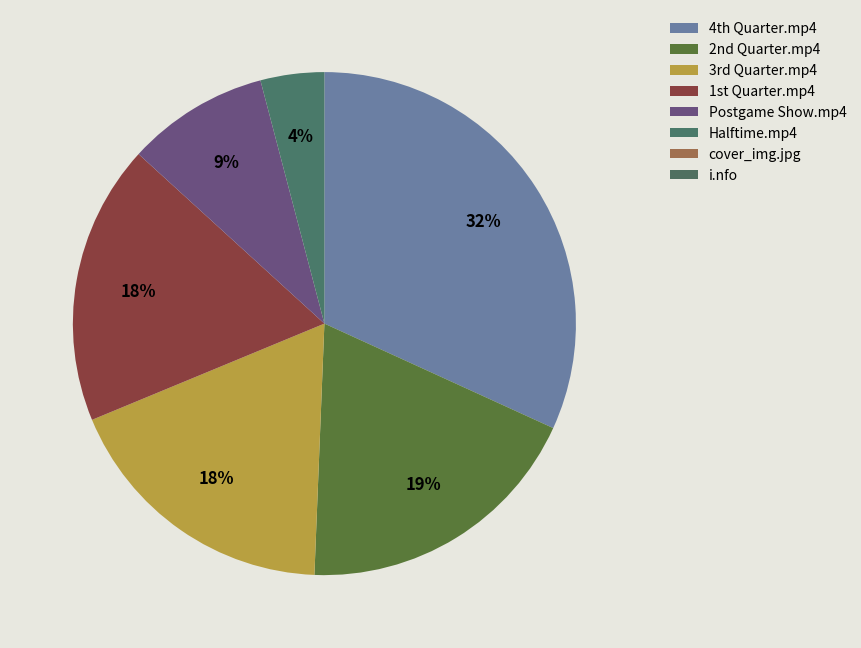

Which category has the biggest portion of the pie?

4th Quarter.mp4